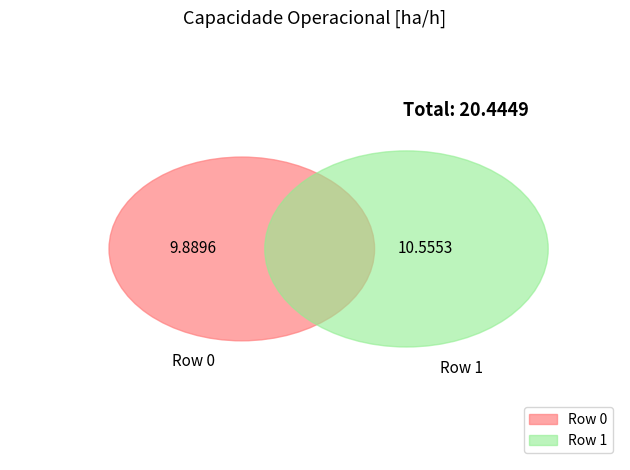

Combined, do Row 1 and Row 0 account for over 50%?

Yes